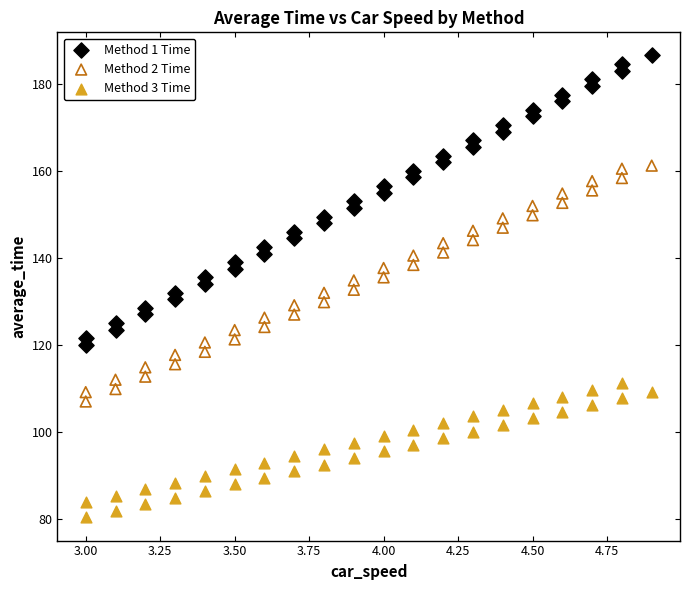

Which series has the widest spread of Y values?

Method 1 Time